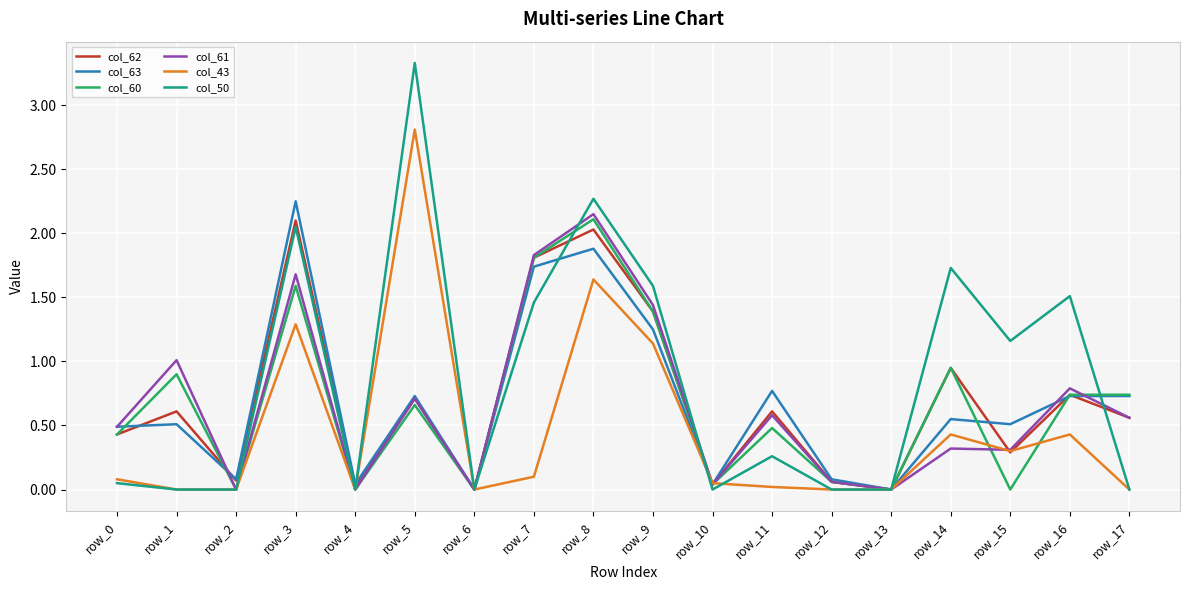

What is the total value across all series at row_3?

11.0